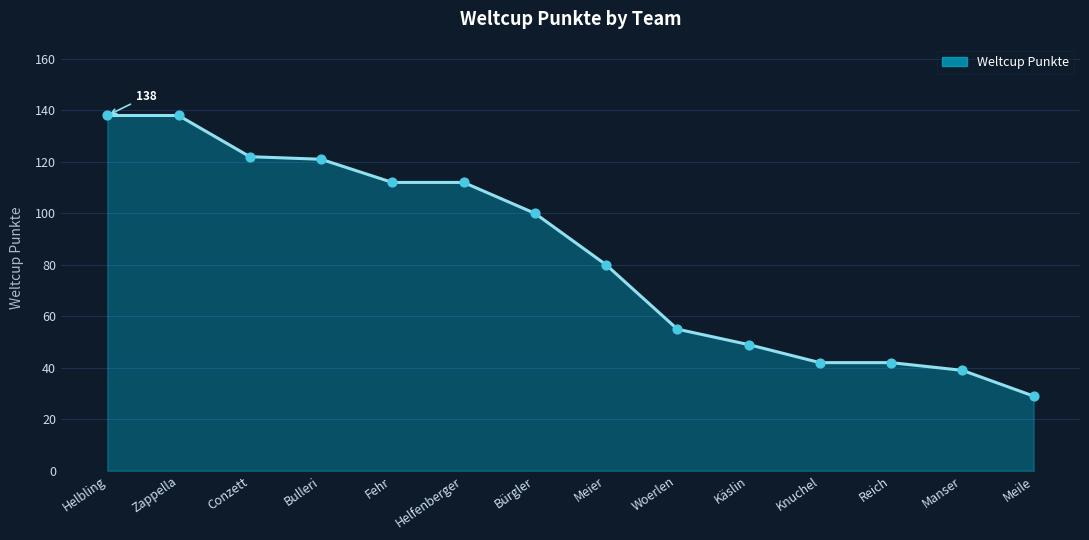

Between Fehr and Bürgler, which is larger?

Fehr